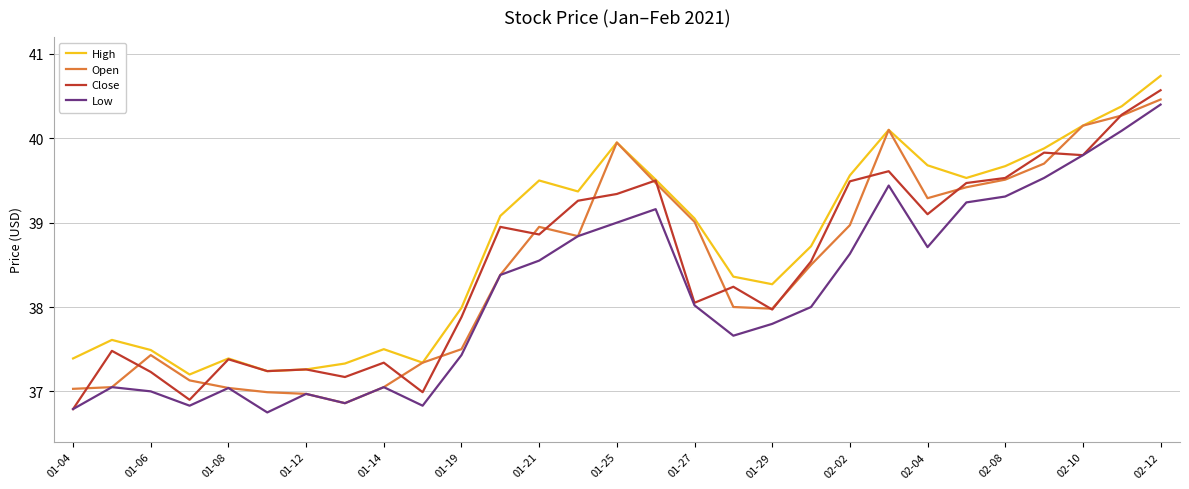

What is the maximum value shown in the chart?

40.7